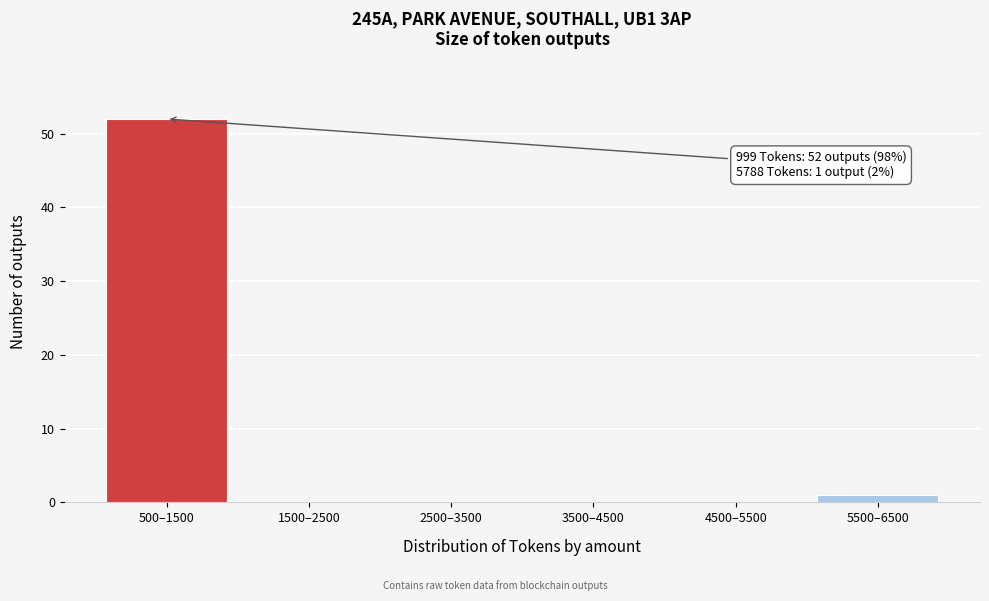

Reading right to left, list all the values displayed in this chart.

5500–6500=1	4500–5500=0	3500–4500=0	2500–3500=0	1500–2500=0	500–1500=52